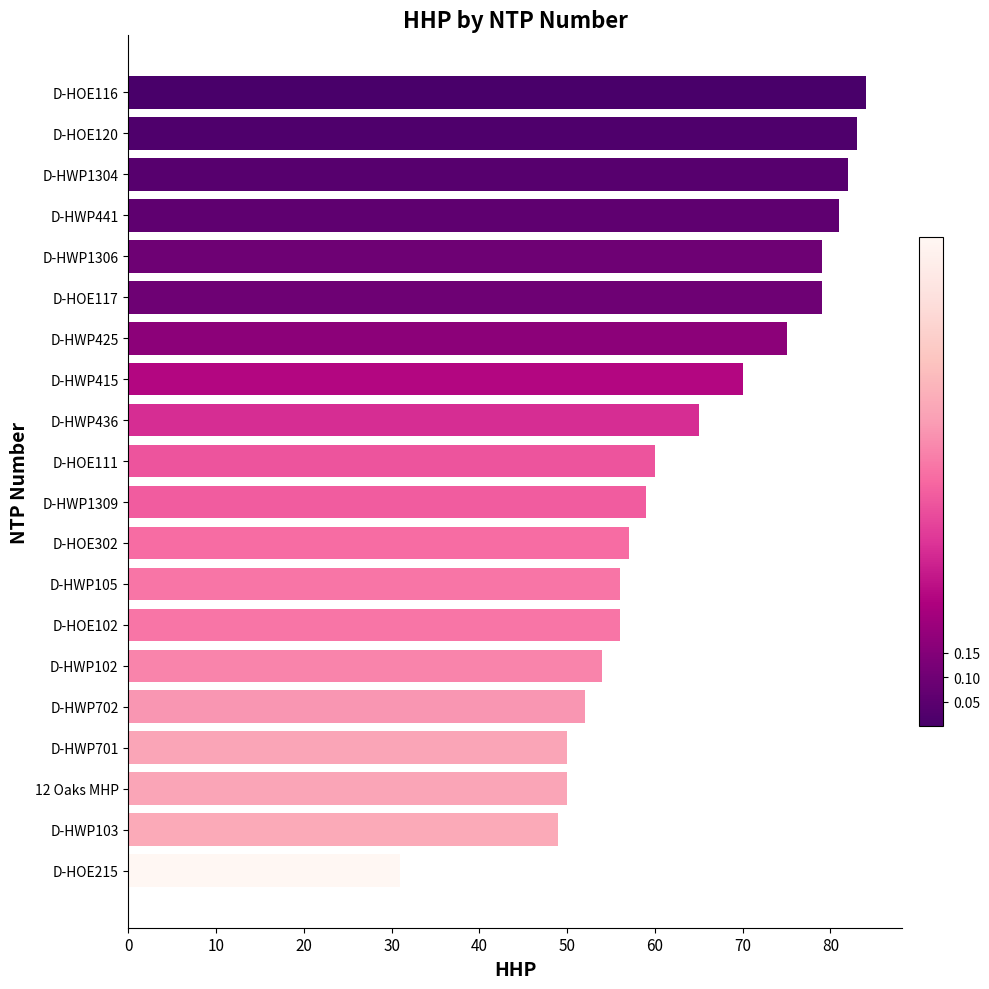

Are the bars horizontal?

Yes